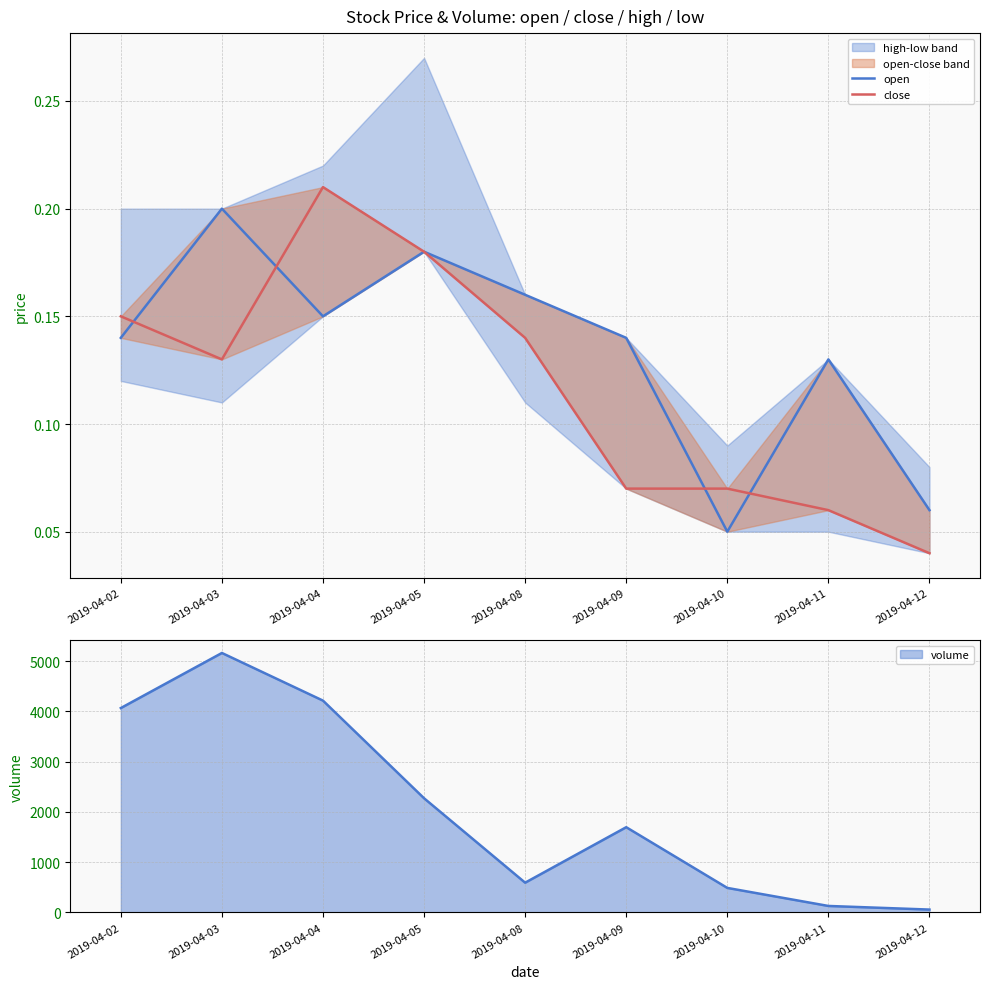

What is the total value across all series at 2019-04-09?

0.2